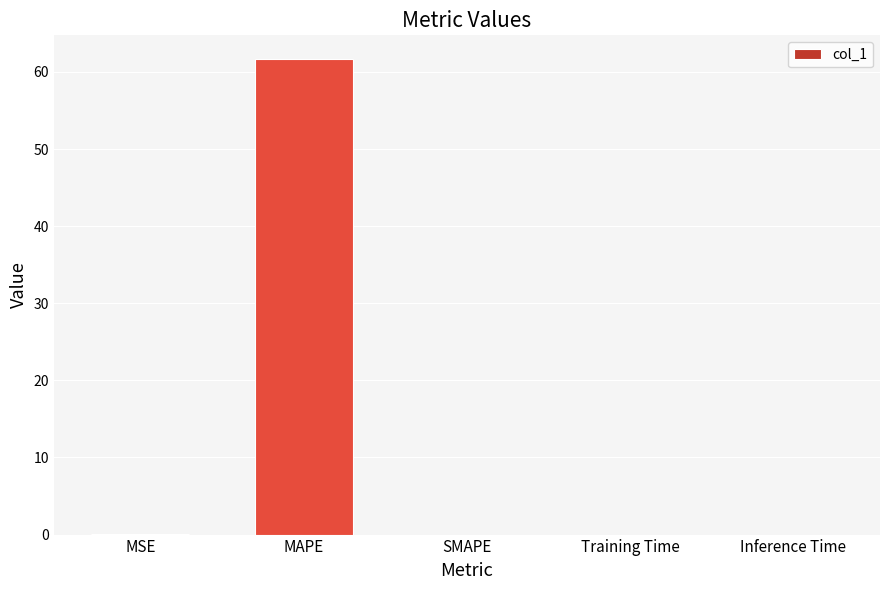

What is the sum of all values?

61.8